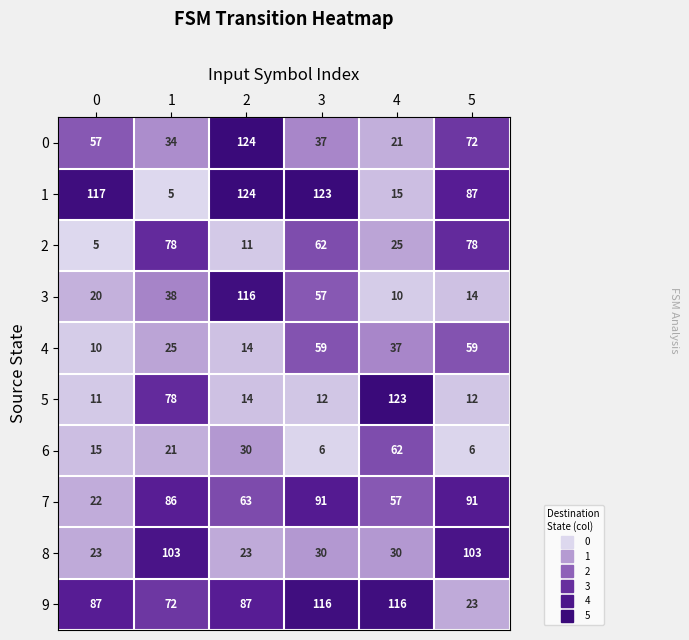

Rank the series at 0 from lowest to highest value.

2, 4, 5, 6, 3, 7, 8, 0, 9, 1